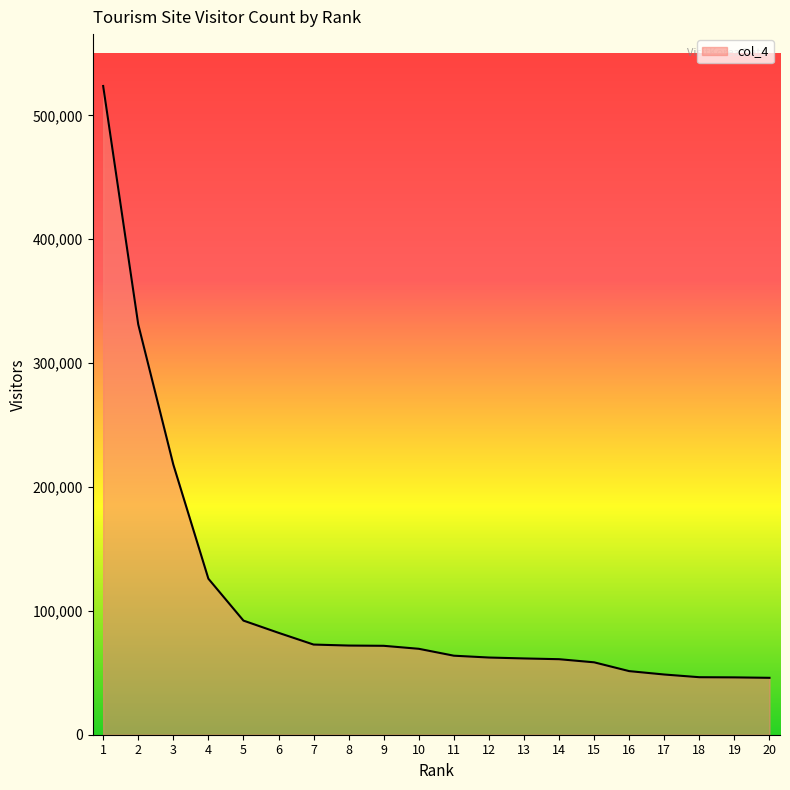

What is the change in value from 3 to 19?

-171813